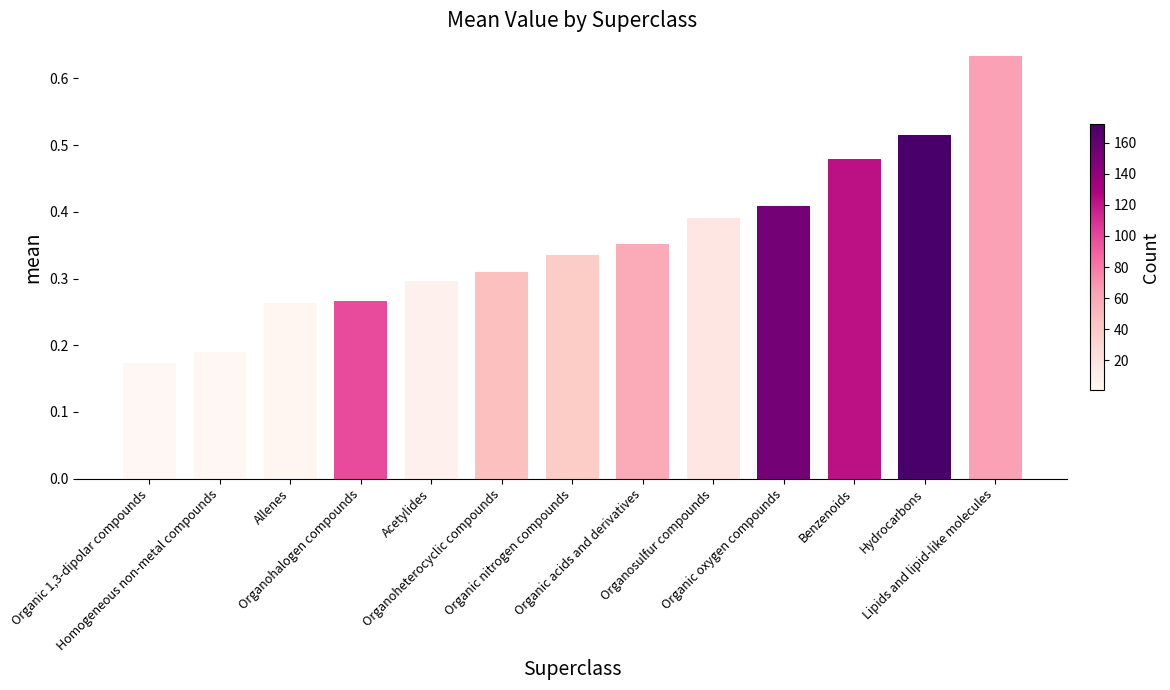

Which label corresponds to the largest value in the chart?

Lipids and lipid-like molecules